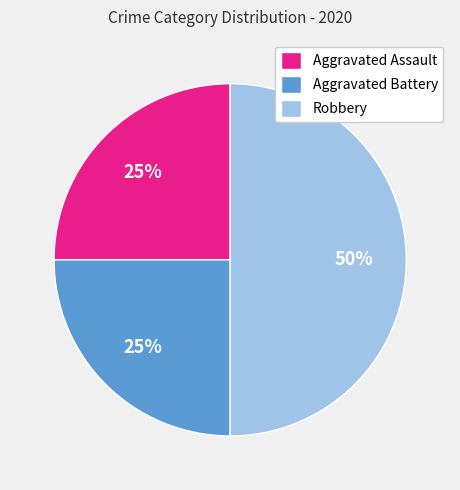

True or false: Aggravated Battery accounts for 16% of the total.

False